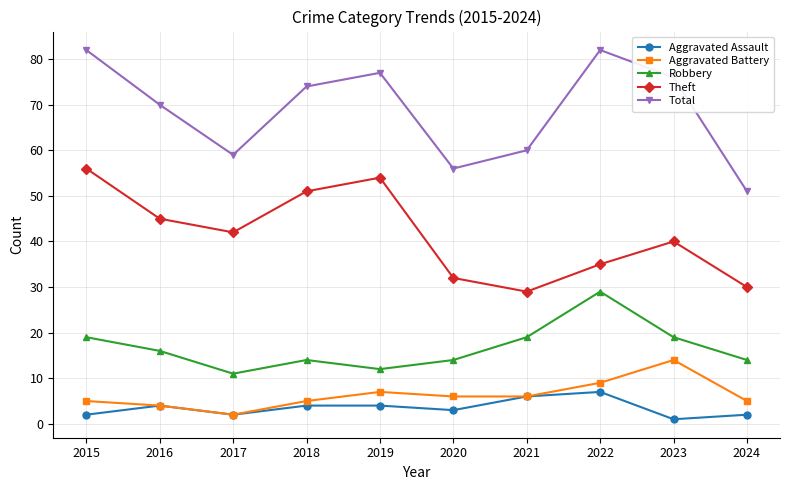

True or false: Aggravated Assault has more than 1 interior local peaks.

True